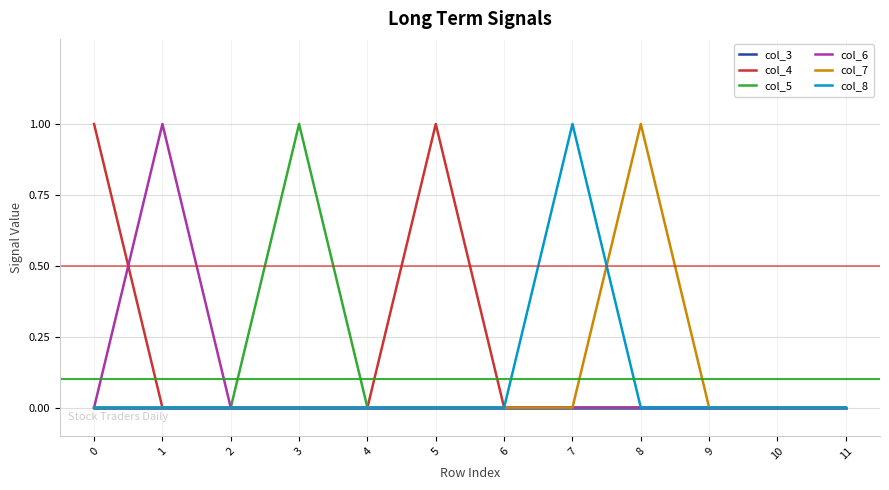

True or false: col_3 has a value of 0 at 2.

True